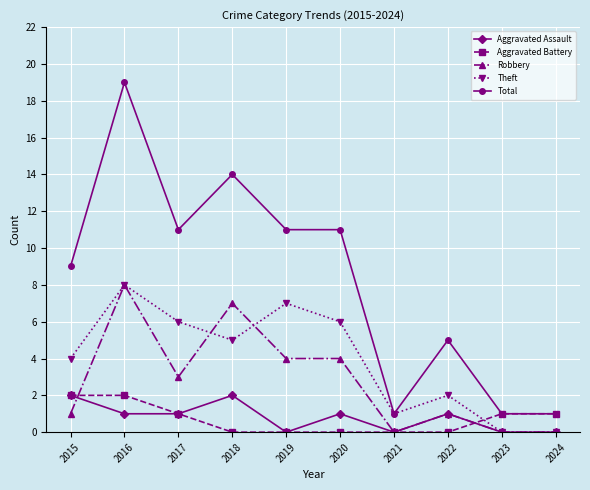

Which series changed the most between 2018 and 2022?

Total